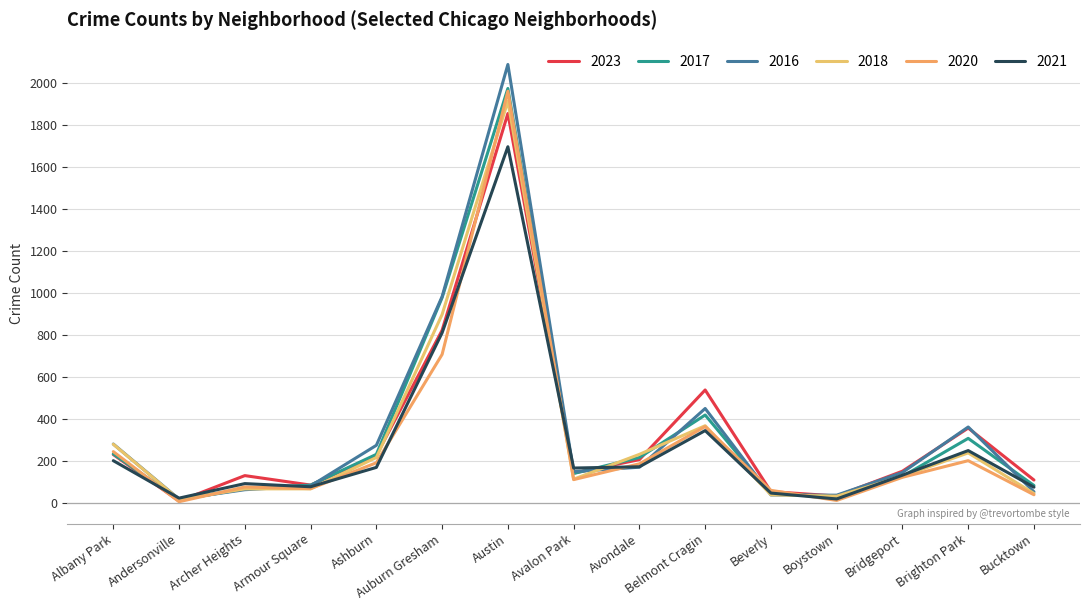

Between which two adjacent categories do 2020 and 2016 first intersect?

Andersonville and Archer Heights